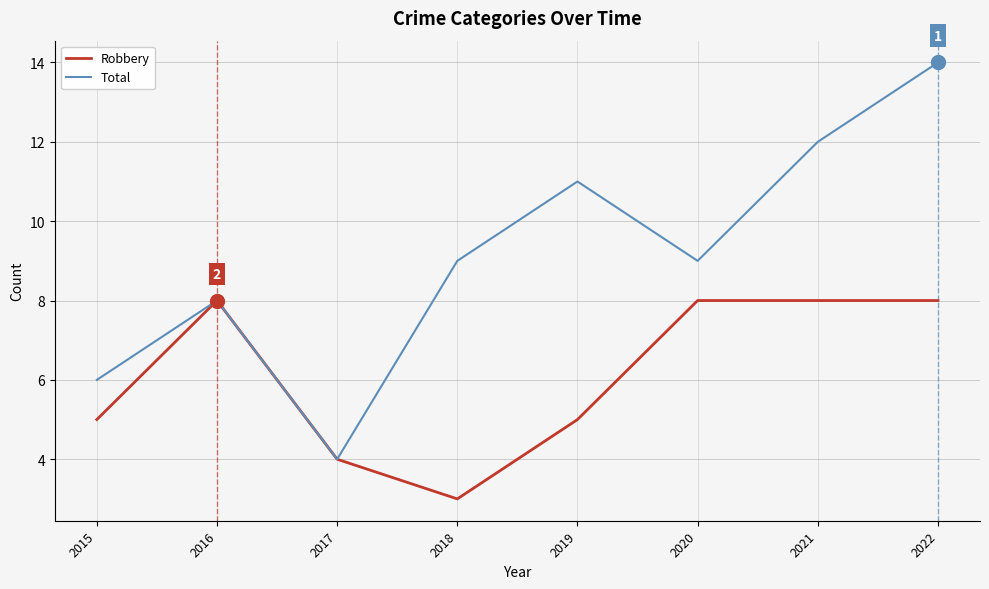

Between 2015 and 2016, which series saw the biggest shift?

Robbery